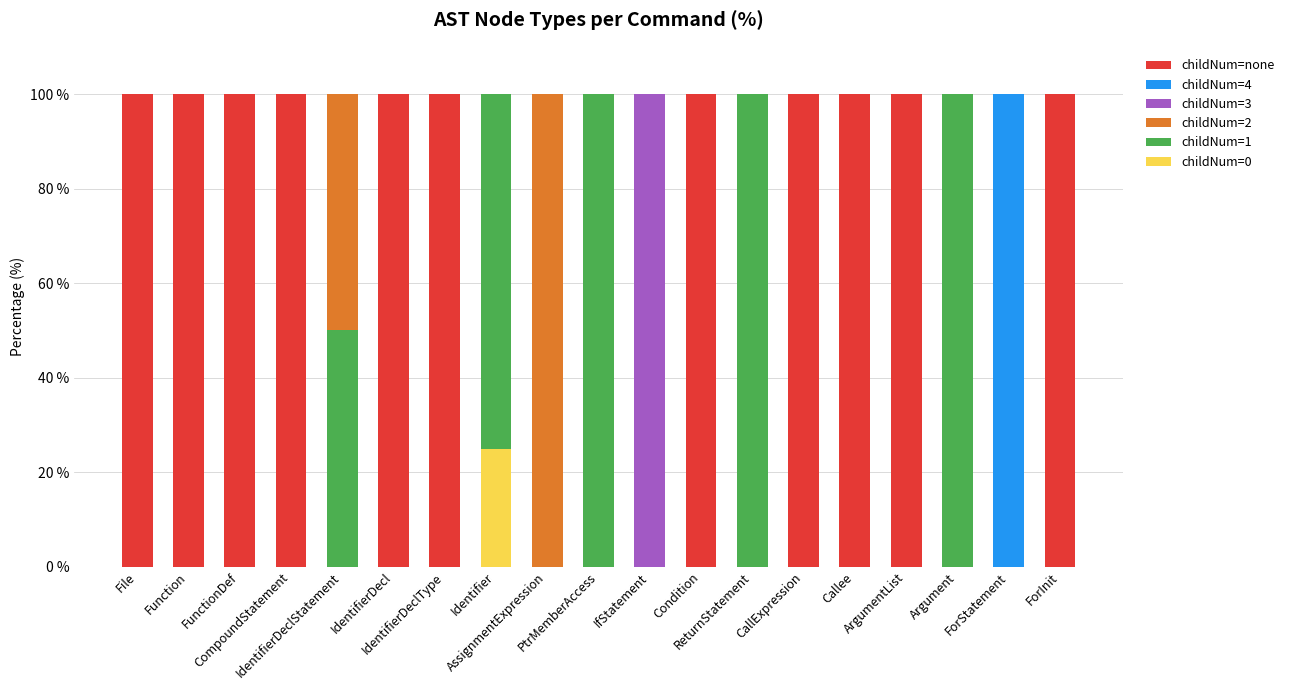

Rank the categories by childNum=none value from lowest to highest.

IdentifierDeclStatement, Identifier, AssignmentExpression, PtrMemberAccess, IfStatement, ReturnStatement, Argument, ForStatement, File, Function, FunctionDef, CompoundStatement, IdentifierDecl, IdentifierDeclType, Condition, CallExpression, Callee, ArgumentList, ForInit